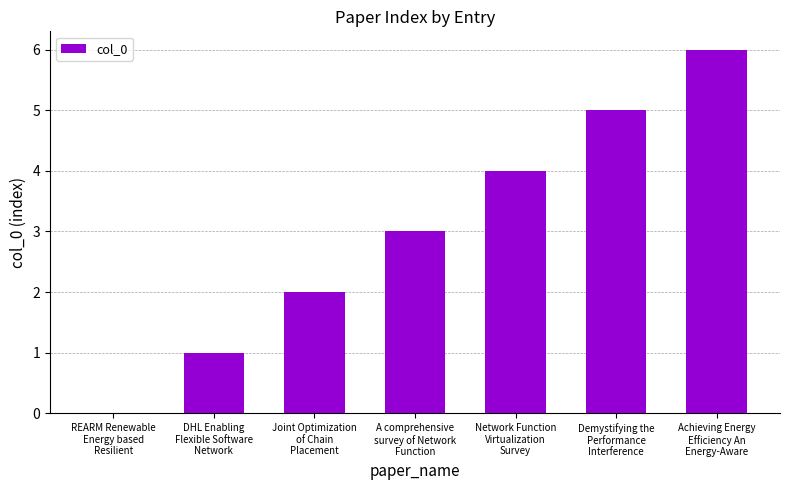

What is the greatest value displayed?

6